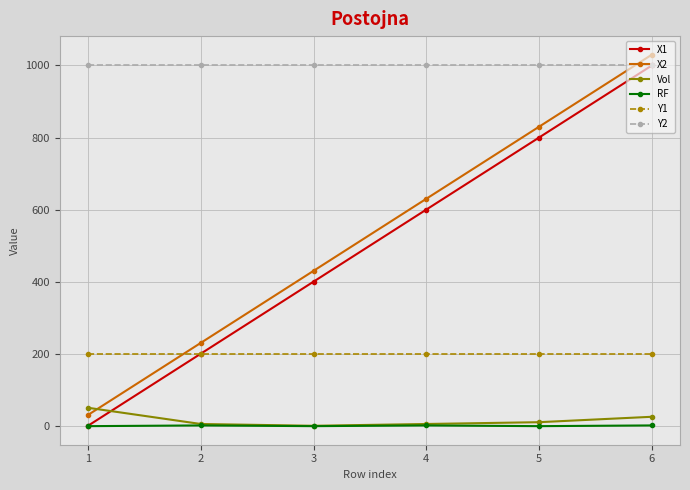

Rank the categories by X2 value from lowest to highest.

1, 2, 3, 4, 5, 6